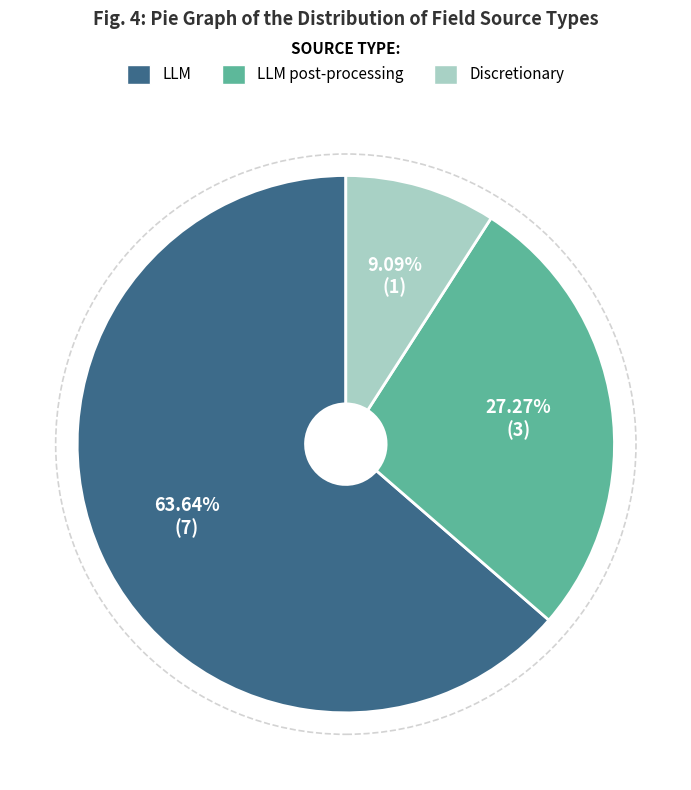

Is there a majority slice in this chart?

Yes